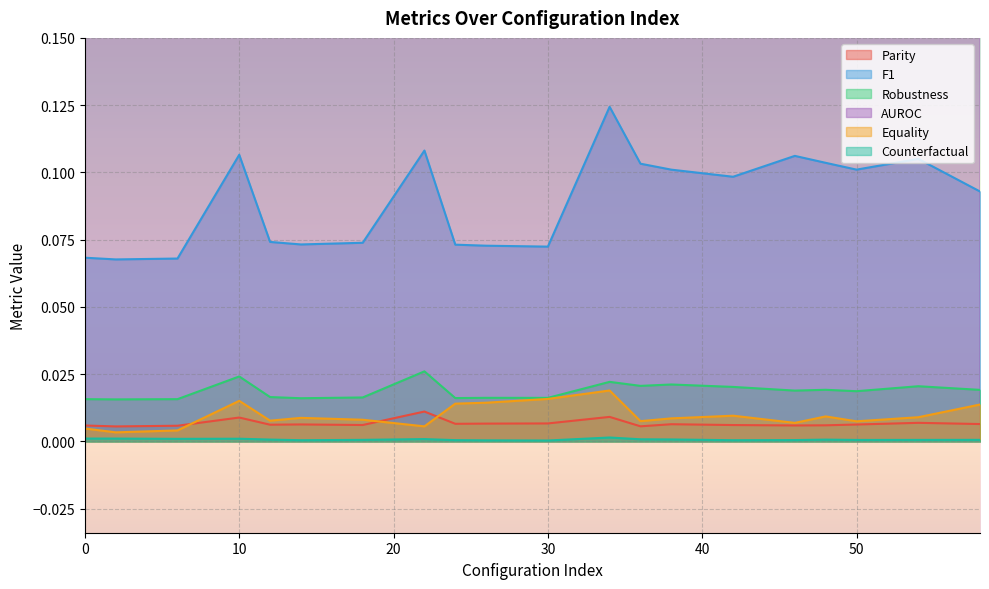

At 30, list the series in order from largest to smallest.

AUROC, F1, Robustness, Equality, Parity, Counterfactual